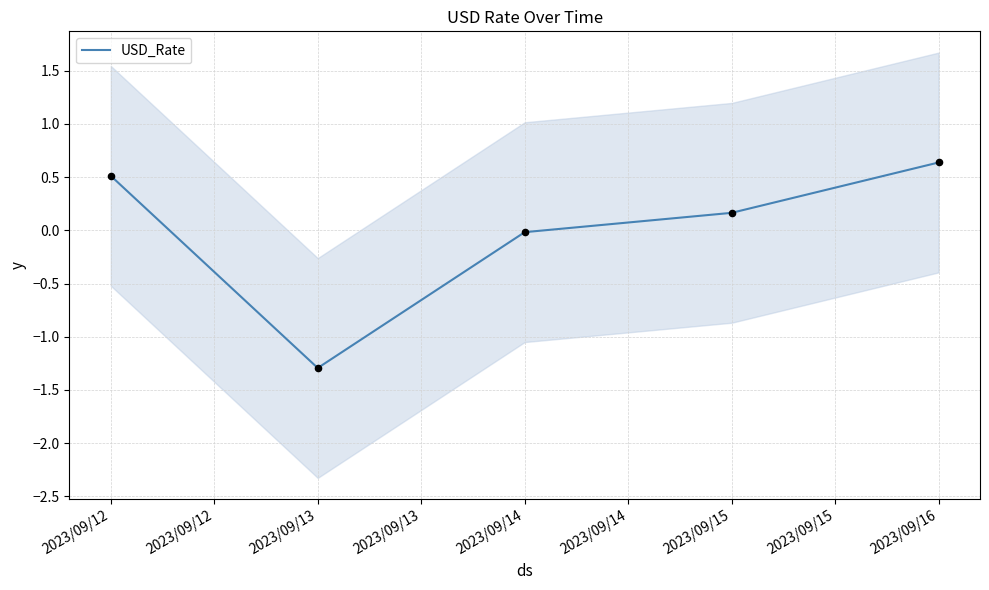

Rank the categories by USD_Rate value from highest to lowest.

2023/09/16, 2023/09/12, 2023/09/15, 2023/09/14, 2023/09/13